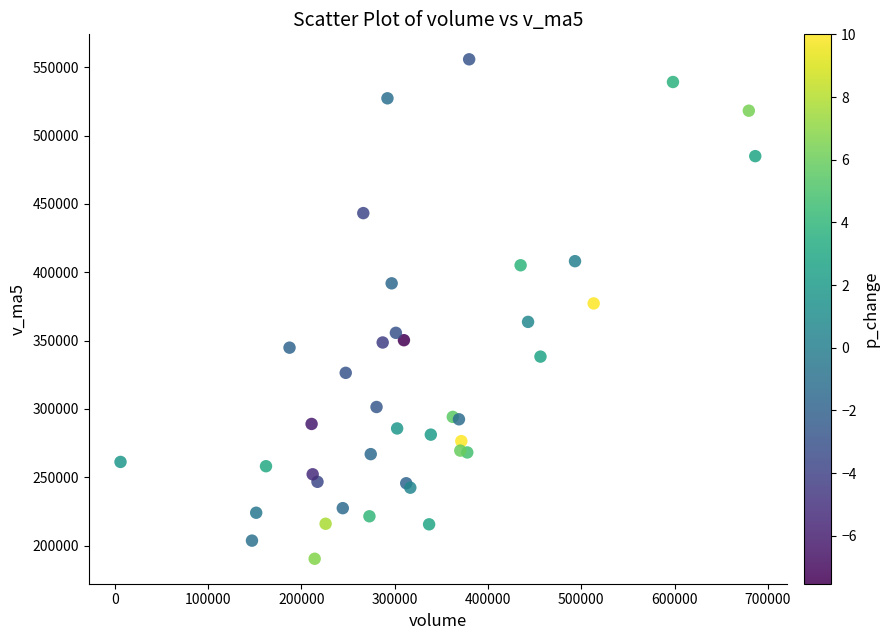

What Y value in the scatter plot is closest to 373125?

377231.8